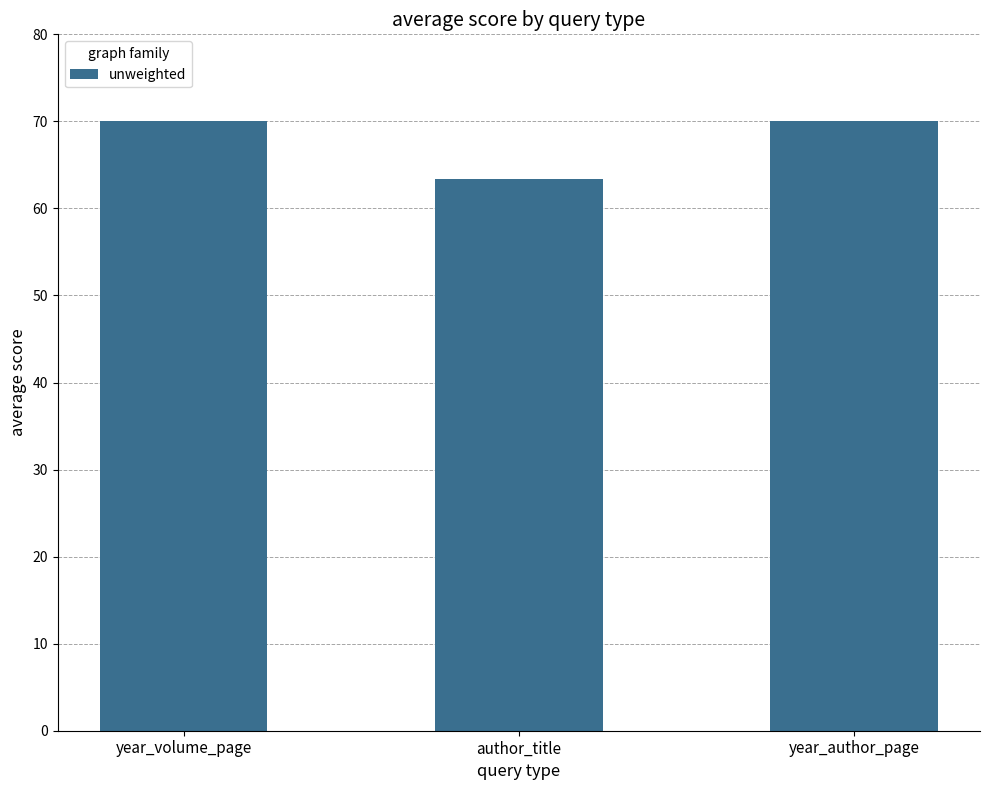

Is it true that the value at year_volume_page is 70.0?

True